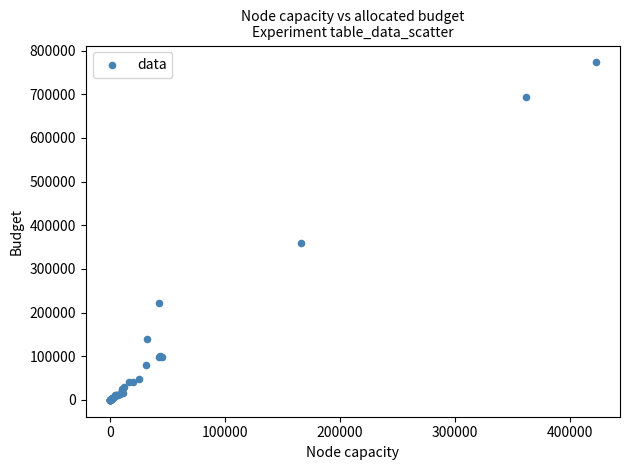

What Y value in the scatter plot is closest to 386500?

359000